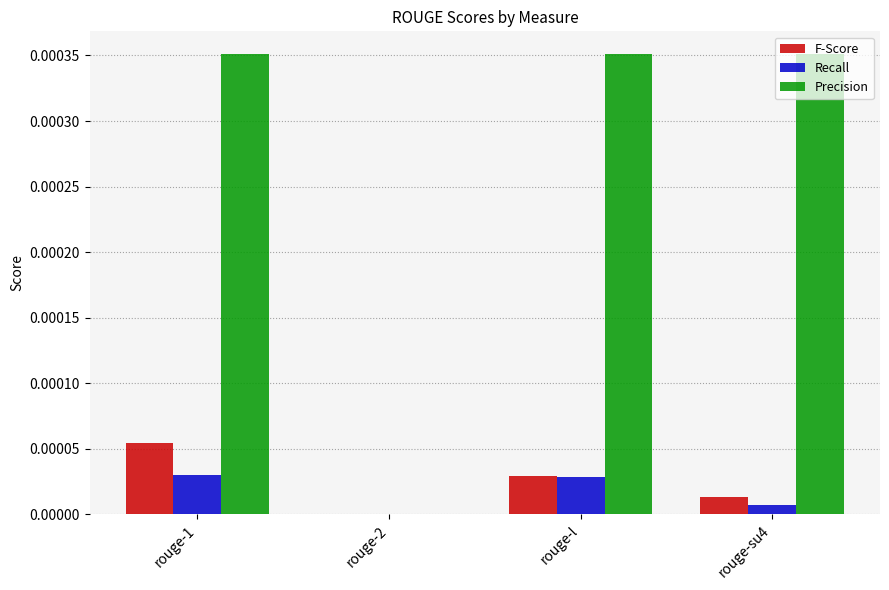

The value of Precision at rouge-1 is 0.0. True or false?

True